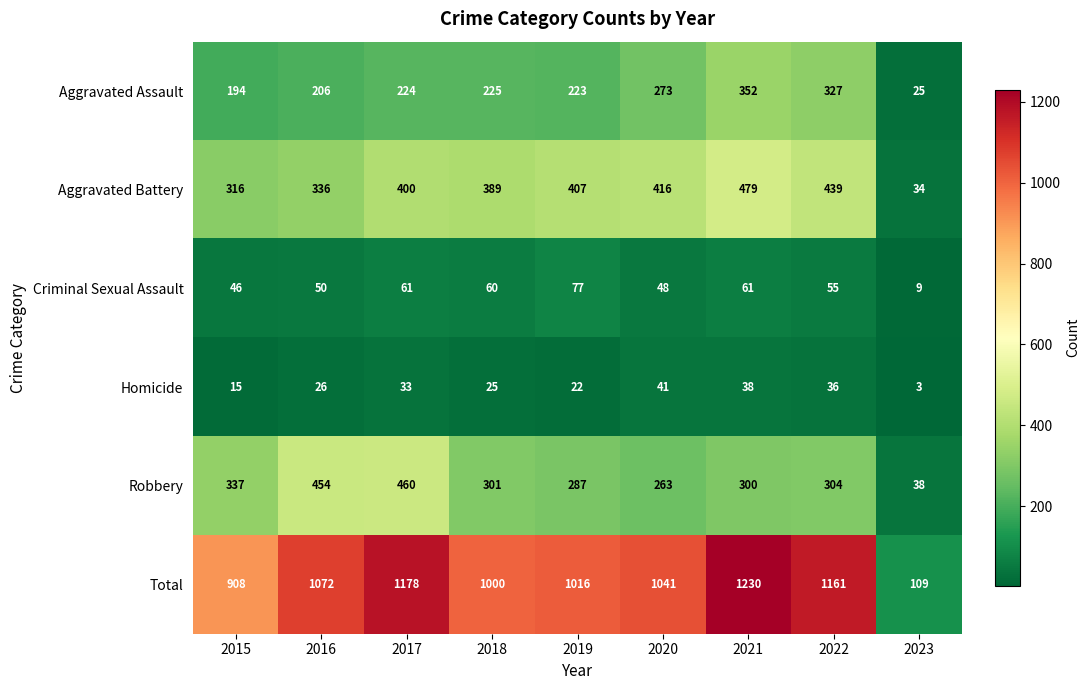

How many series are shown in this chart?

6